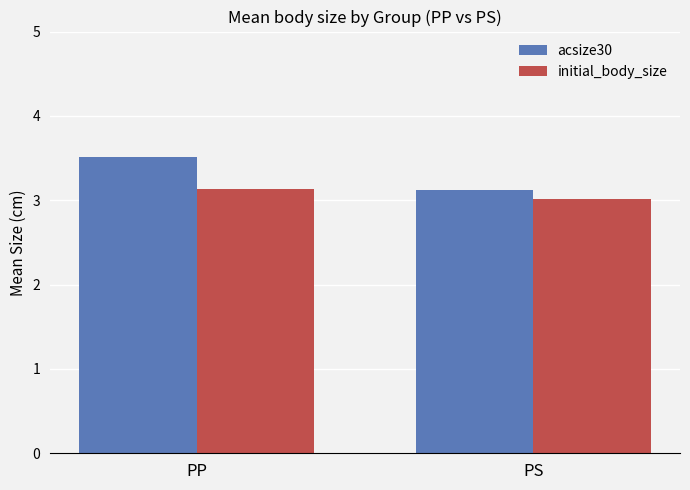

Between PP and PS, which series saw the biggest shift?

acsize30